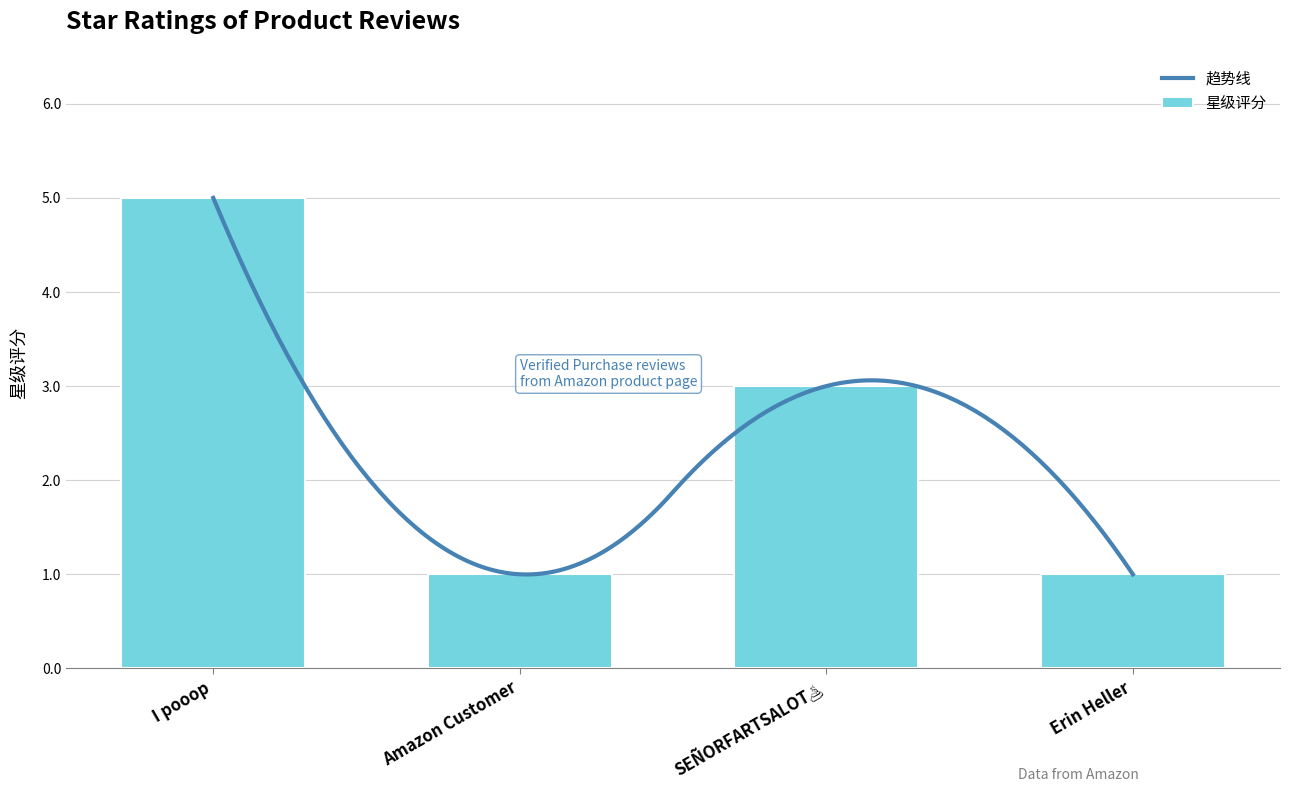

How many data points does each series have?

4